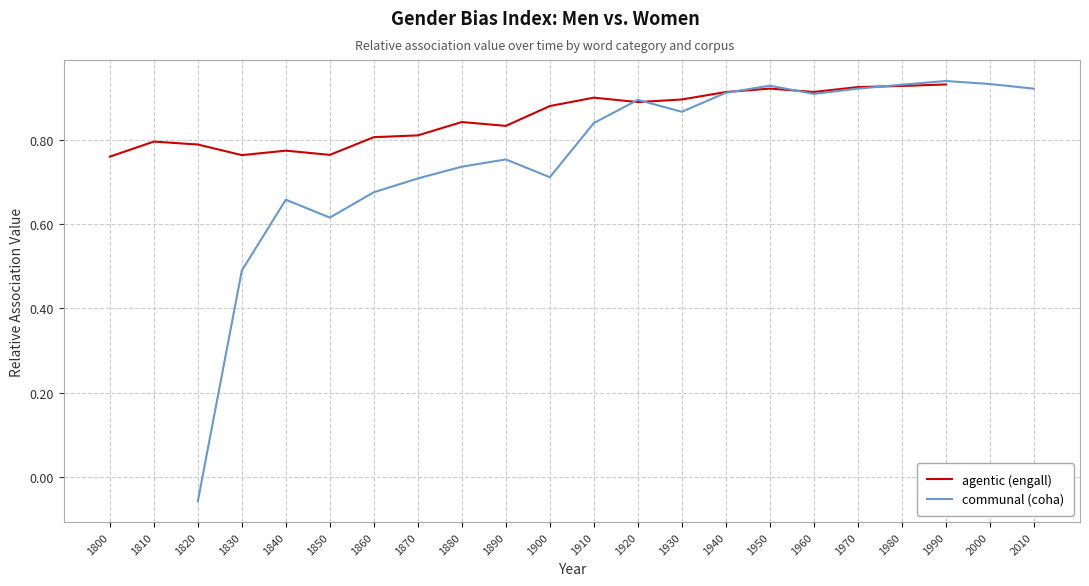

How many lines are shown in the chart?

2